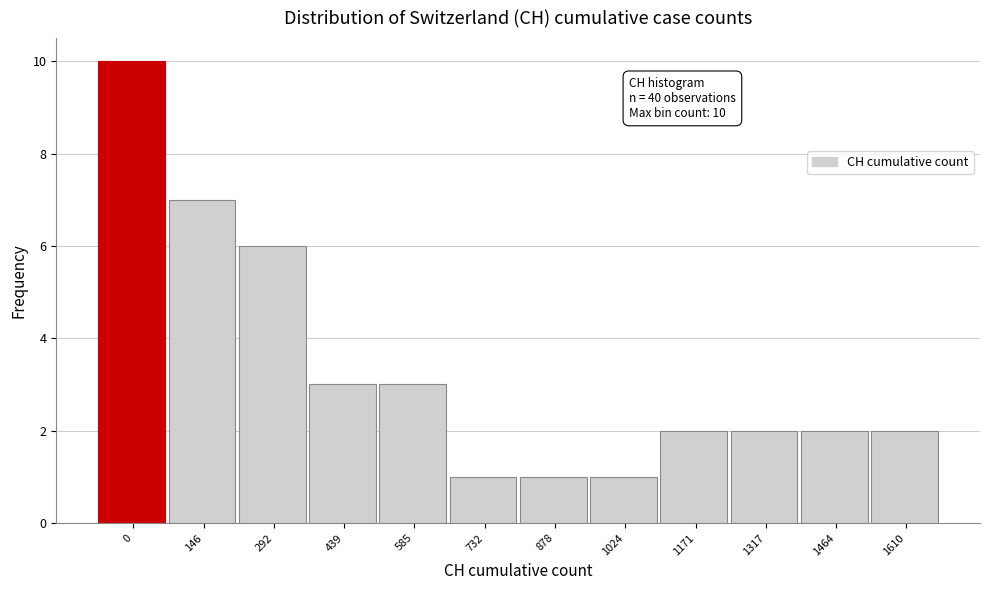

Reading left to right, extract all data points from this chart.

10	7	6	3	3	1	1	1	2	2	2	2